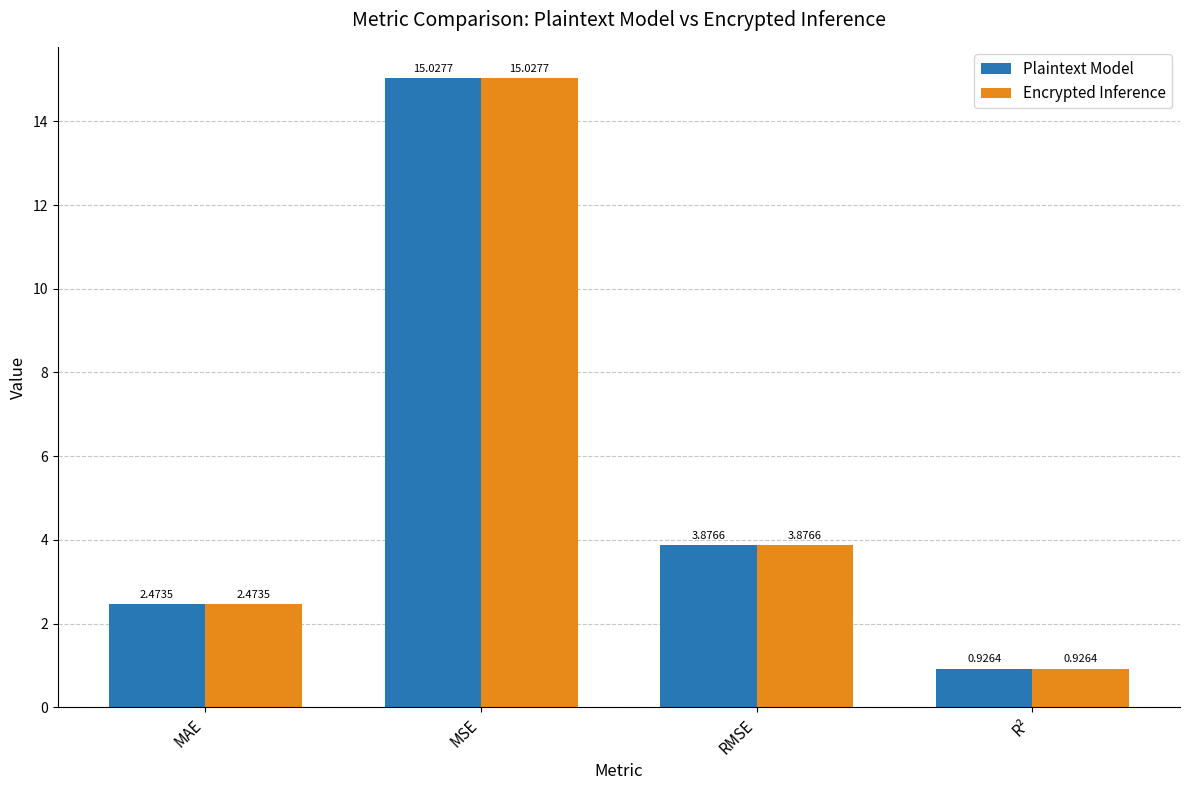

Rank the categories by Plaintext Model value from lowest to highest.

R², MAE, RMSE, MSE